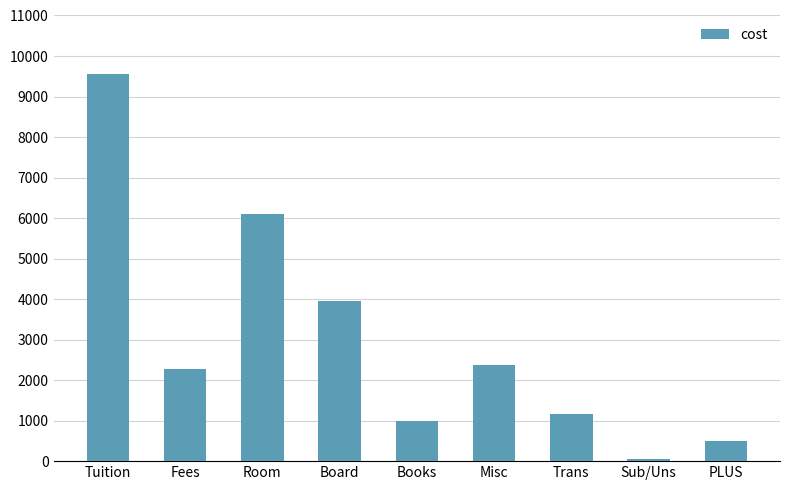

Where does the data first go above 2266?

Tuition